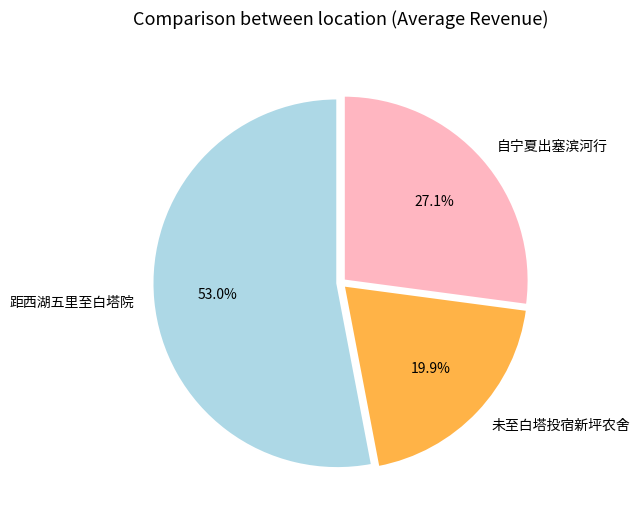

Which slice is the largest?

距西湖五里至白塔院